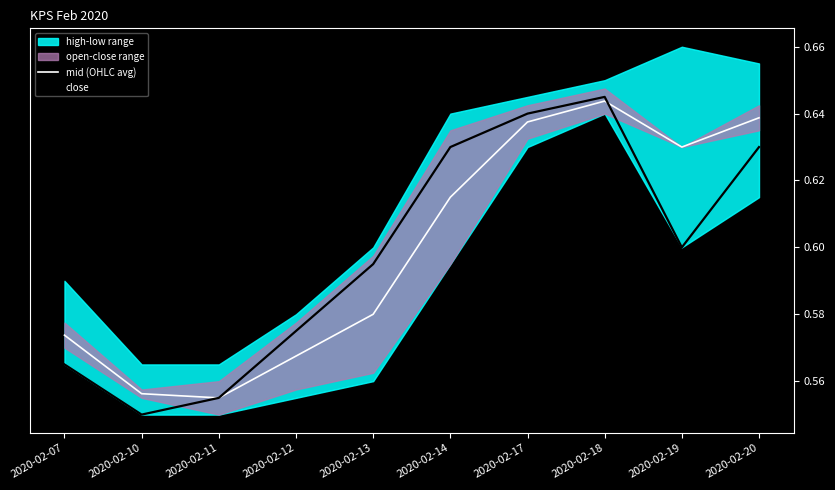

Rank the categories by mid (OHLC avg) value from highest to lowest.

2020-02-18, 2020-02-20, 2020-02-17, 2020-02-19, 2020-02-14, 2020-02-13, 2020-02-07, 2020-02-12, 2020-02-10, 2020-02-11